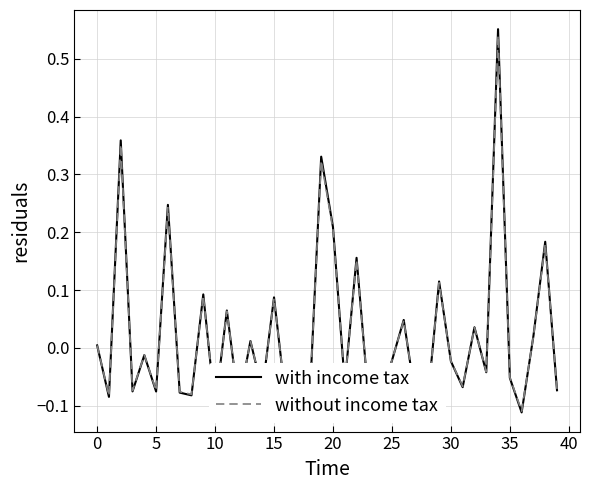

Does the chart have visible grid lines?

Yes